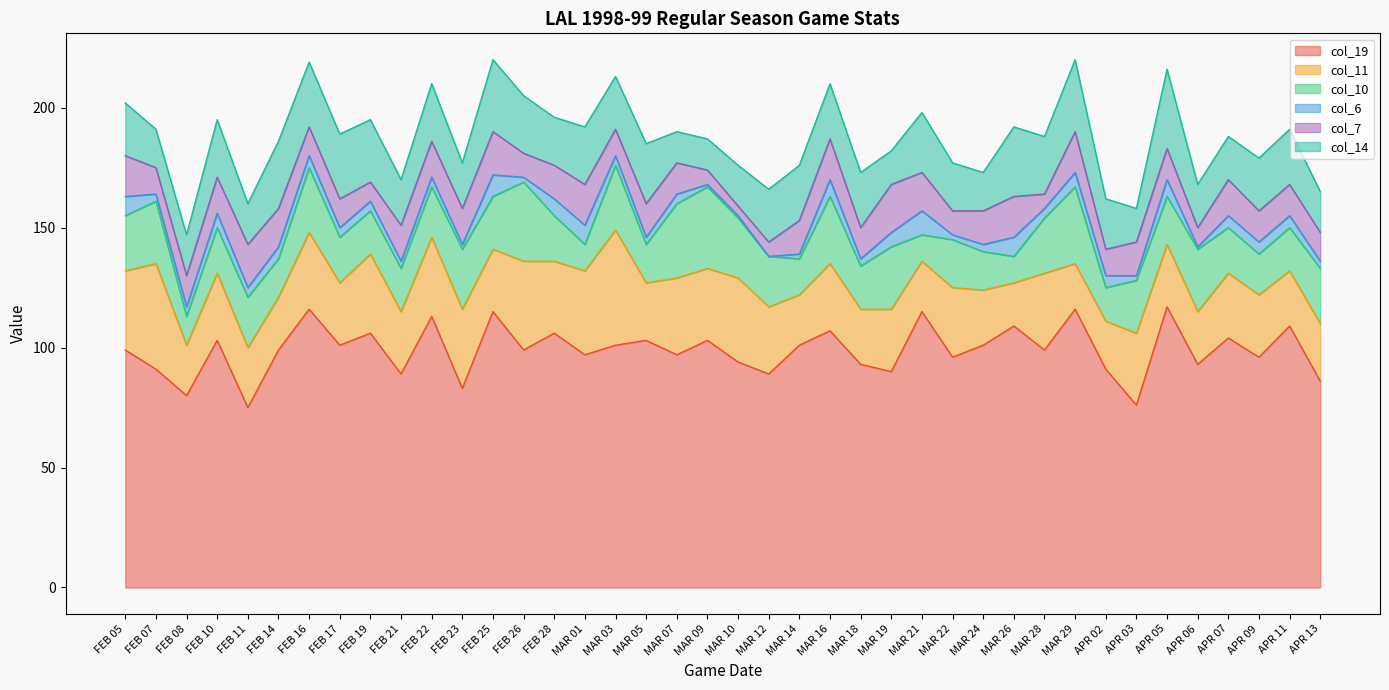

The value of col_7 at MAR 09 is 6. True or false?

True